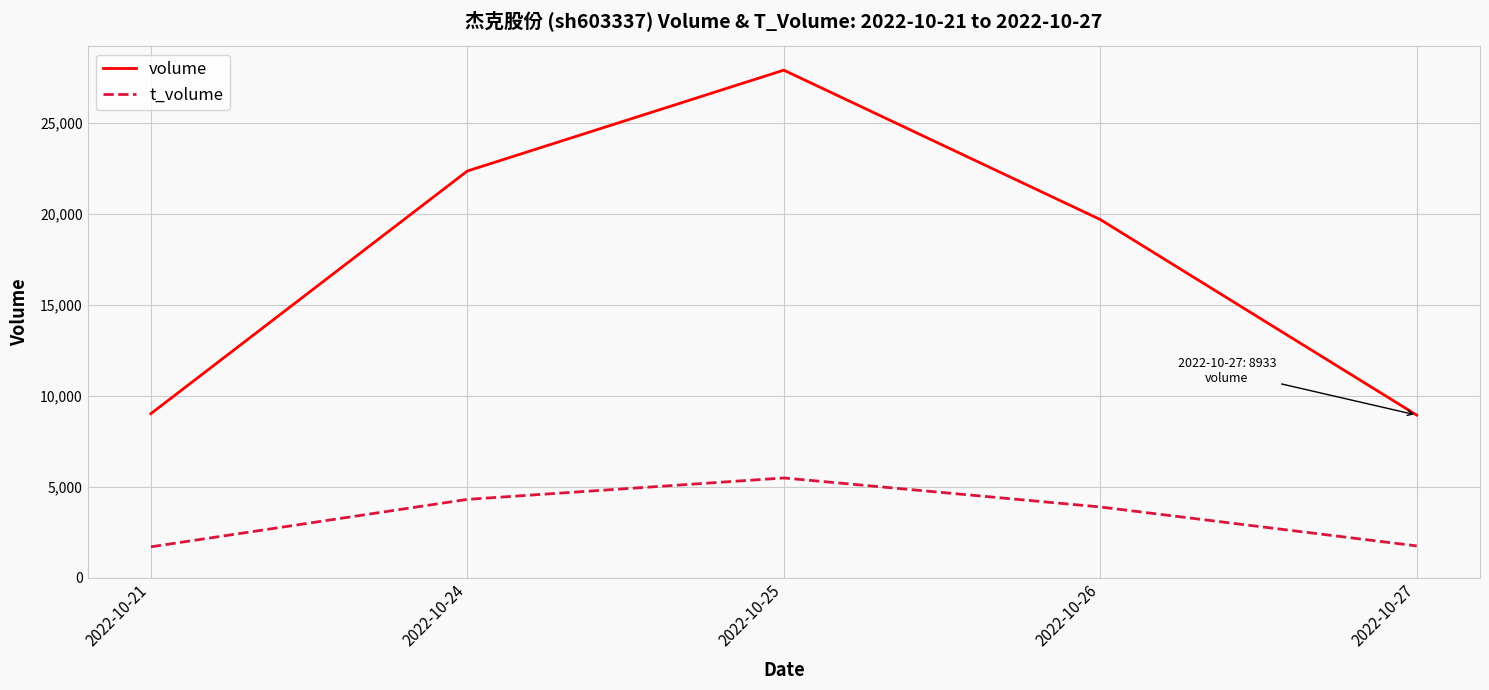

Which category has the highest value in the volume series?

2022-10-25